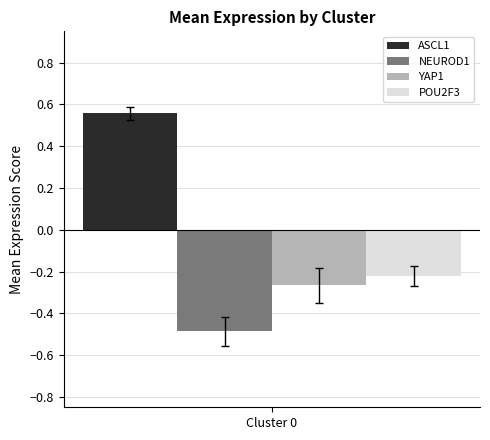

What is the smallest value displayed?

-0.5